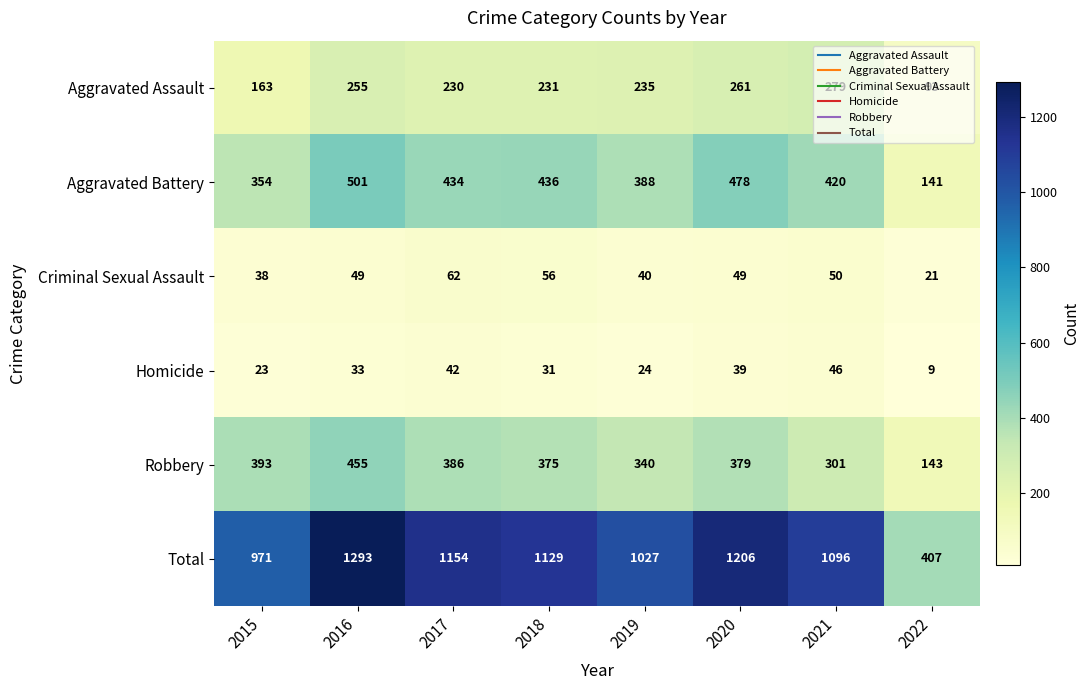

What value does the Homicide series have at 2017, to the nearest 10?

40